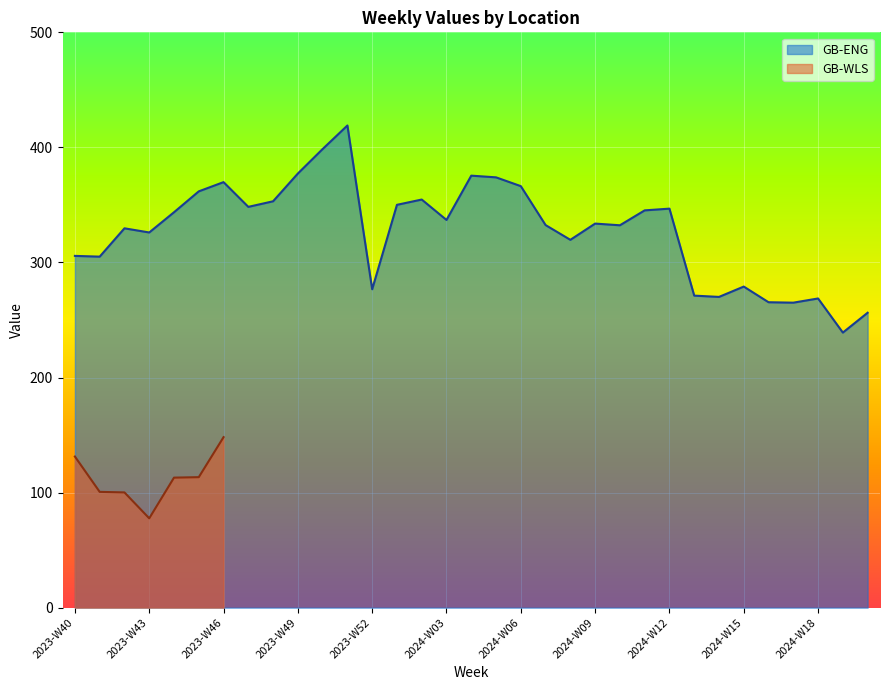

What is the sum of all values?

10797.8